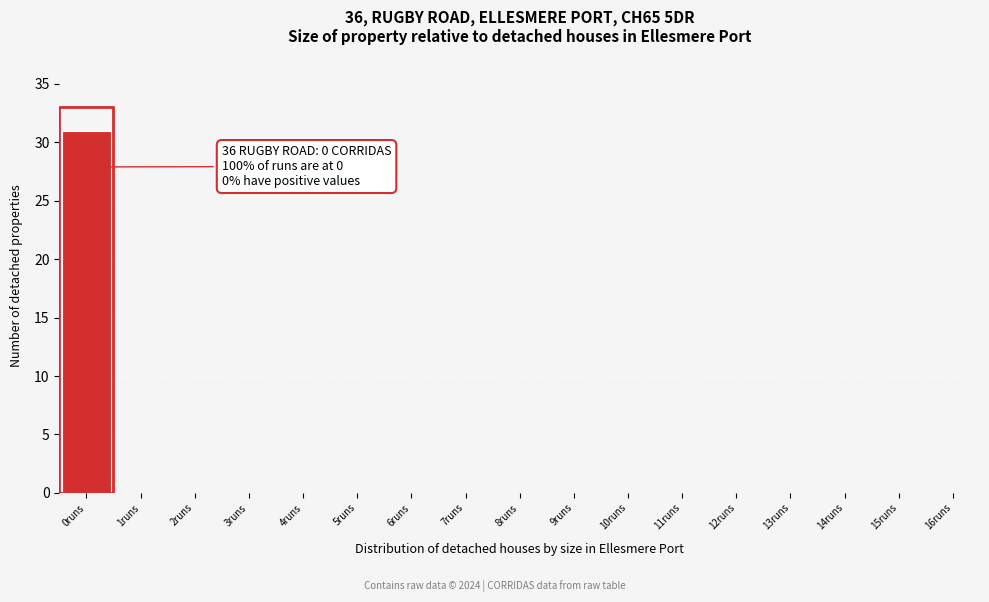

Reading right to left, what are all the values shown in this chart?

16runs=0	15runs=0	14runs=0	13runs=0	12runs=0	11runs=0	10runs=0	9runs=0	8runs=0	7runs=0	6runs=0	5runs=0	4runs=0	3runs=0	2runs=0	1runs=0	0runs=31